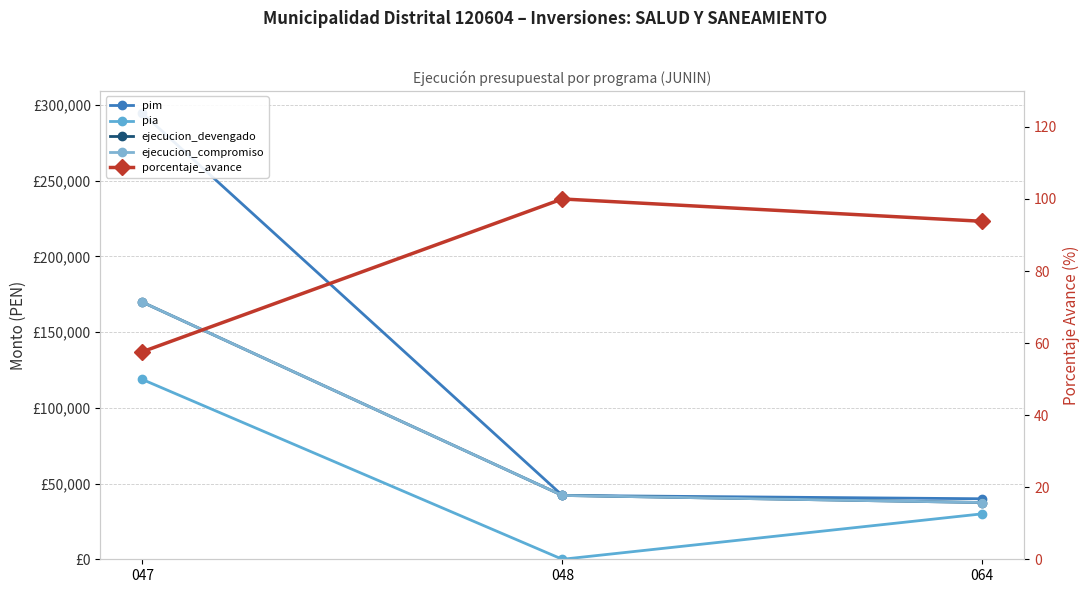

Rank the categories by porcentaje_avance value from highest to lowest.

048, 064, 047